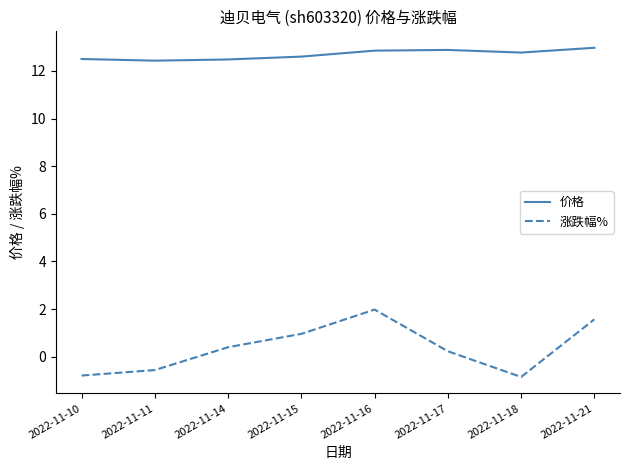

At how many categories does at least one series exceed 7?

8